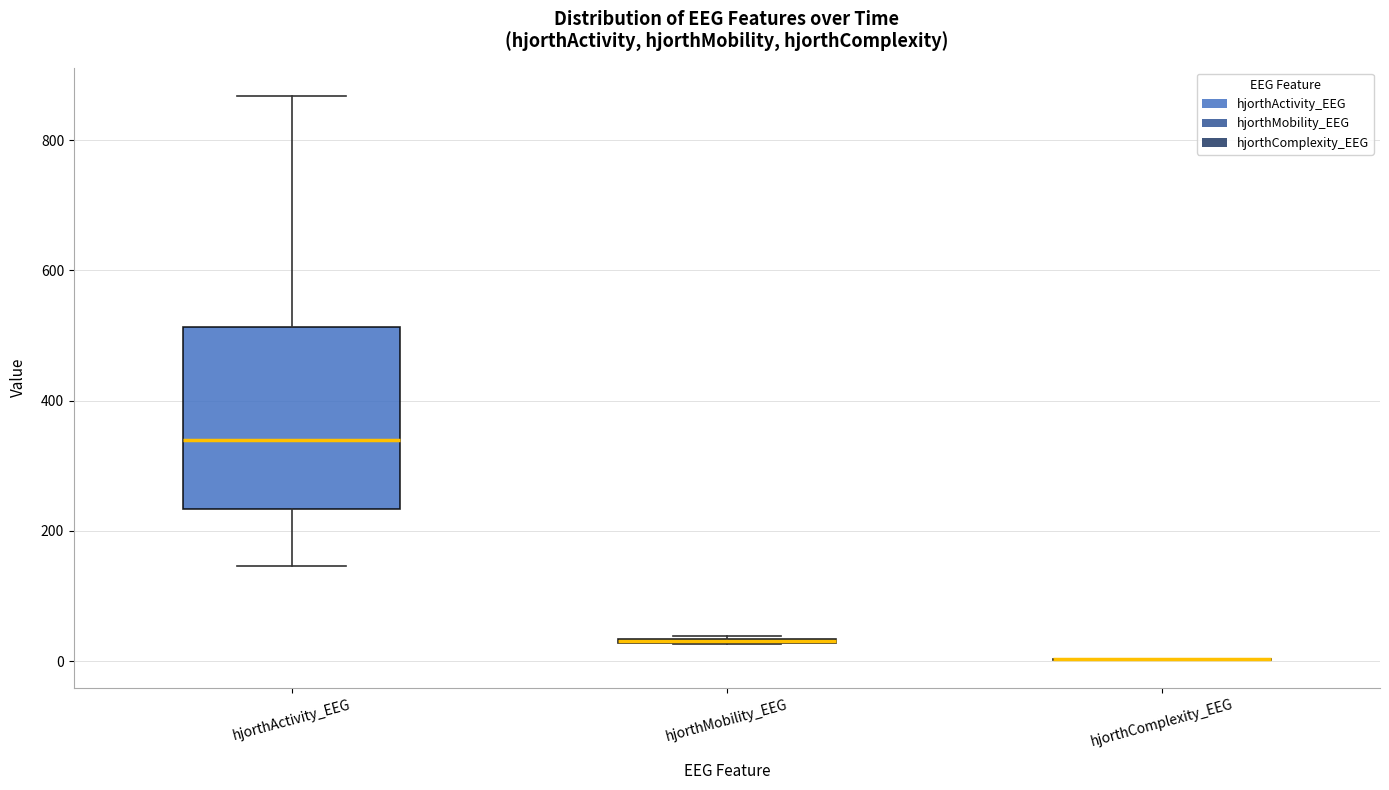

Which box is the tallest, from its lower edge to its upper edge?

hjorthActivity_EEG